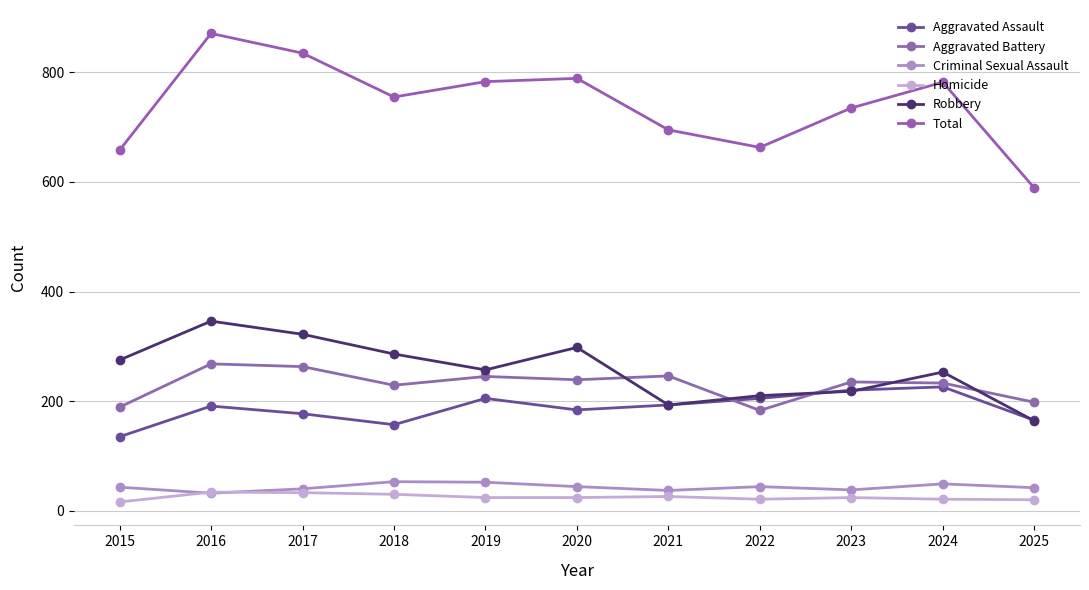

Does the chart have visible grid lines?

Yes